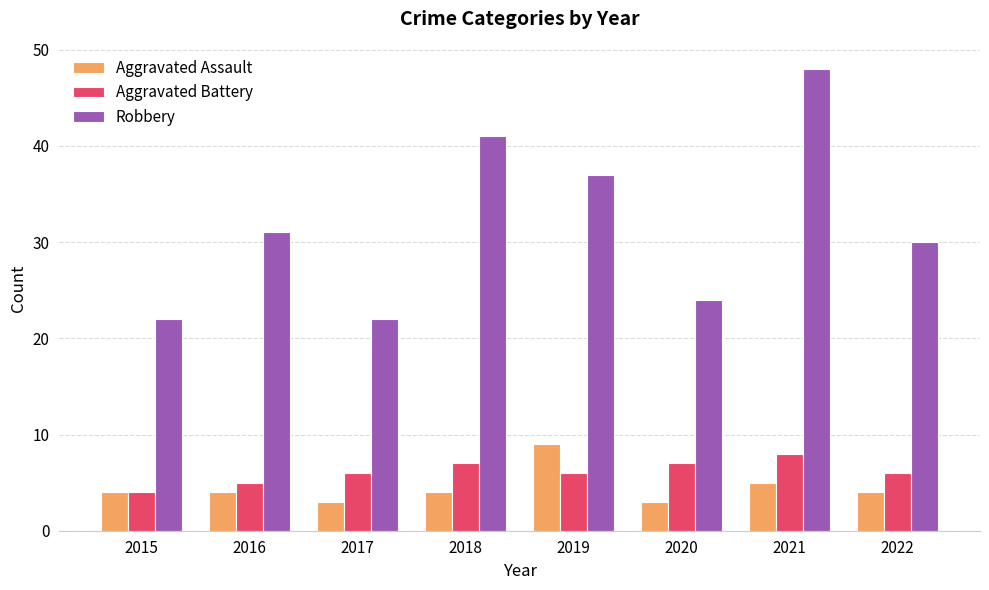

Reading right to left, extract all data points from this chart.

Aggravated Assault: 2022=4	2021=5	2020=3	2019=9	2018=4	2017=3	2016=4	2015=4
Aggravated Battery: 2022=6	2021=8	2020=7	2019=6	2018=7	2017=6	2016=5	2015=4
Robbery: 2022=30	2021=48	2020=24	2019=37	2018=41	2017=22	2016=31	2015=22